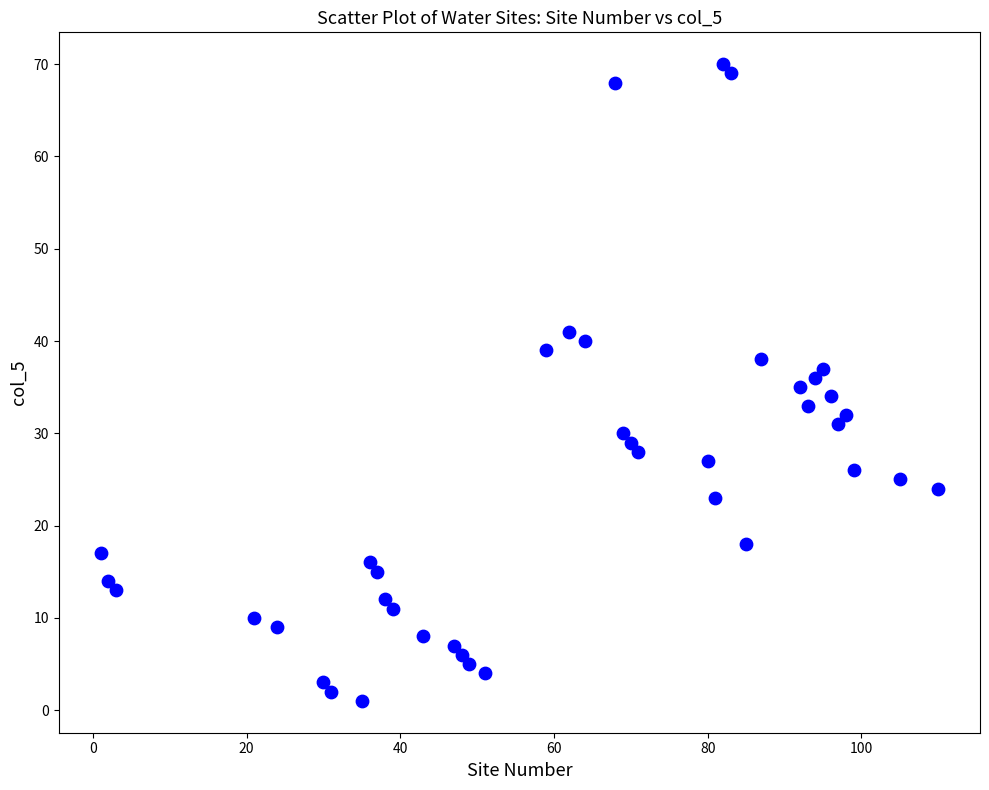

What is the range of X values (max minus min)?

109